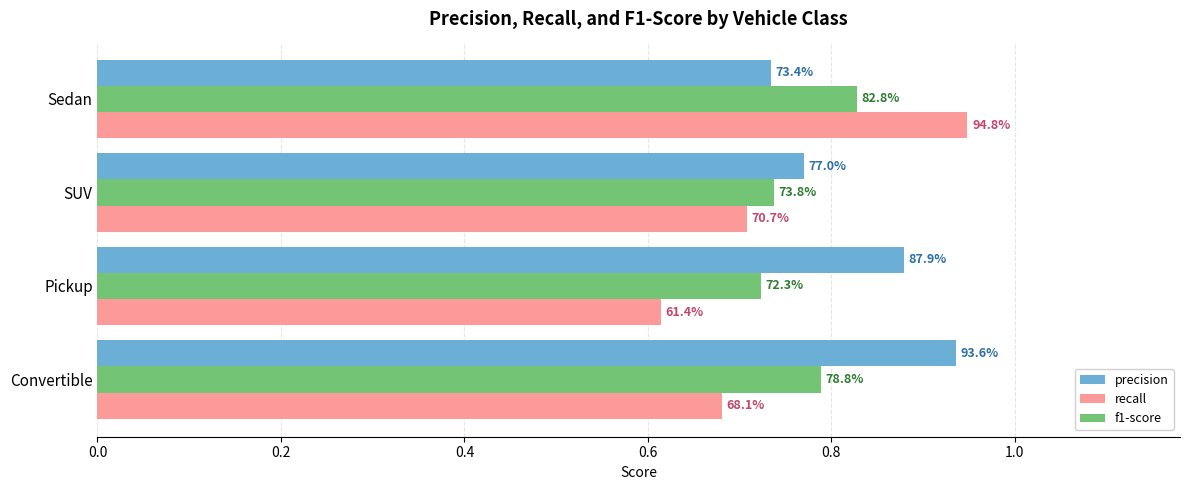

What are all the series names shown in the legend?

precision, recall, f1-score